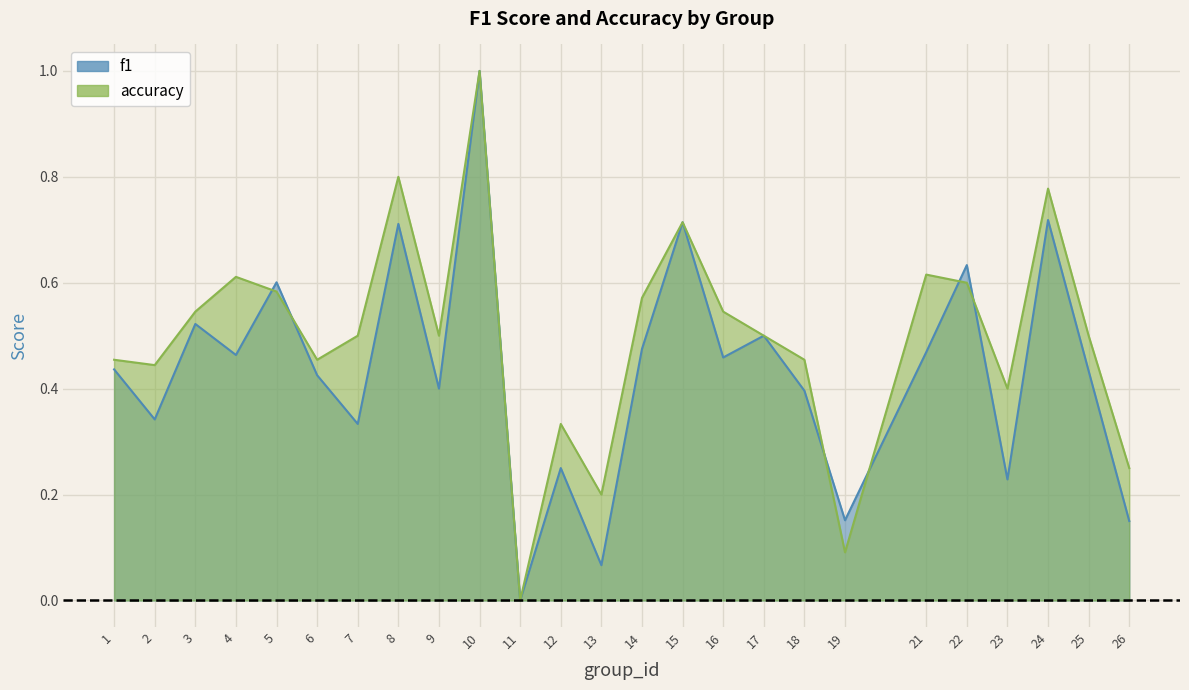

What is the difference between the second highest and second lowest values in the f1 series?

0.7